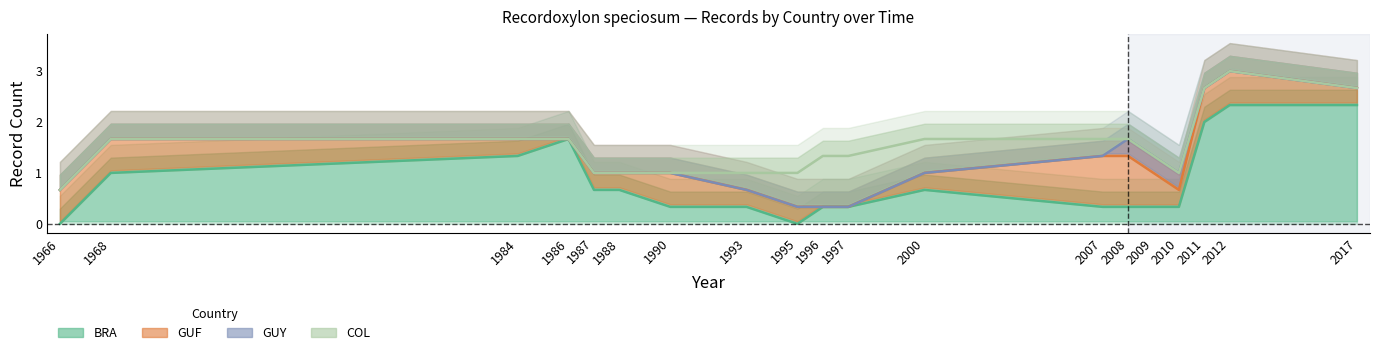

Read the COL value at 2011.

2.7